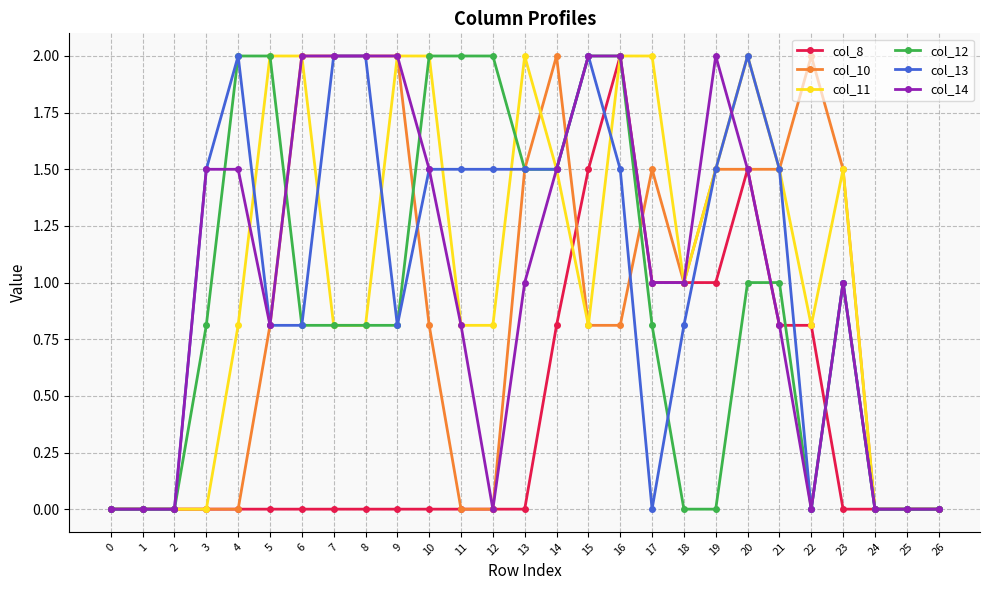

At which category is the sum across all series the highest?

16